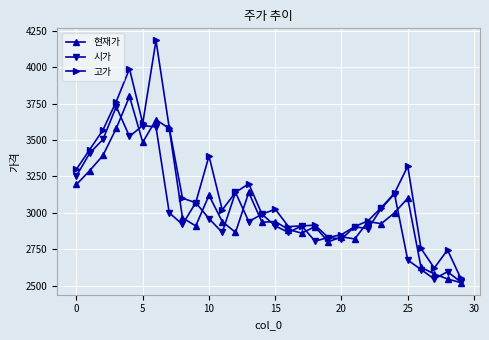

Count the number of categories in the chart.

30